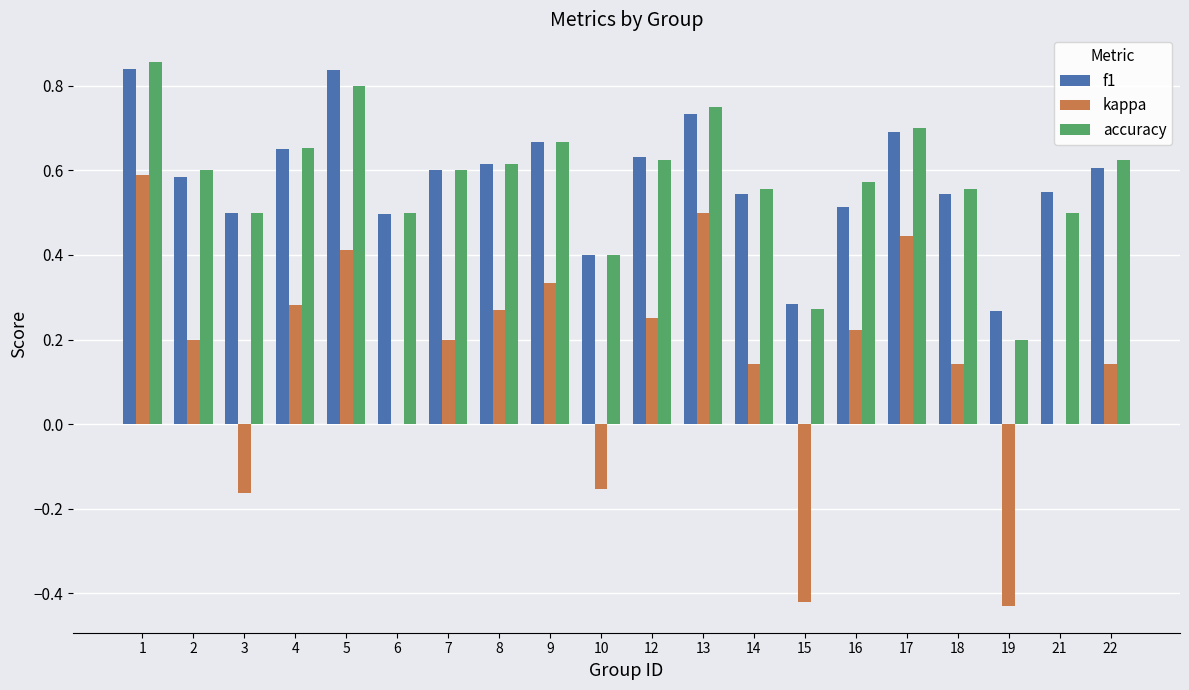

Is it true that accuracy equals 0.5 at 3?

True